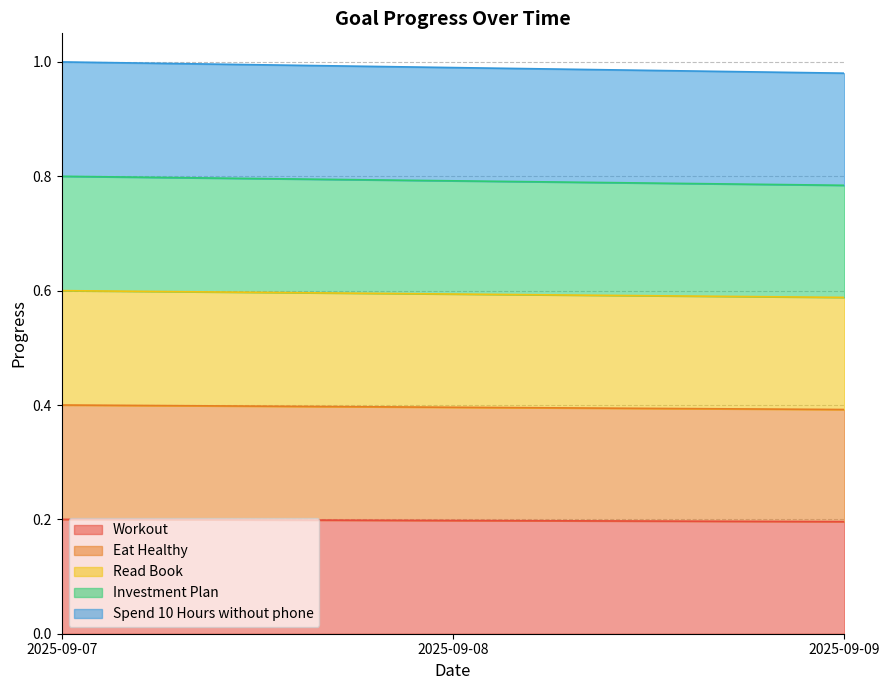

Which series has the largest total across all categories?

Spend 10 Hours without phone